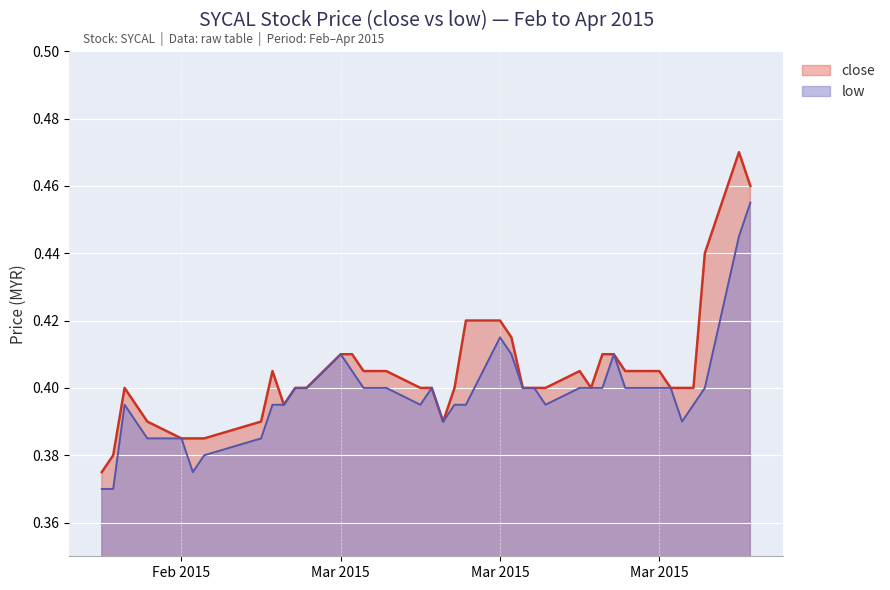

True or false: low has a value of 0.7 at 2015-02-12.

False